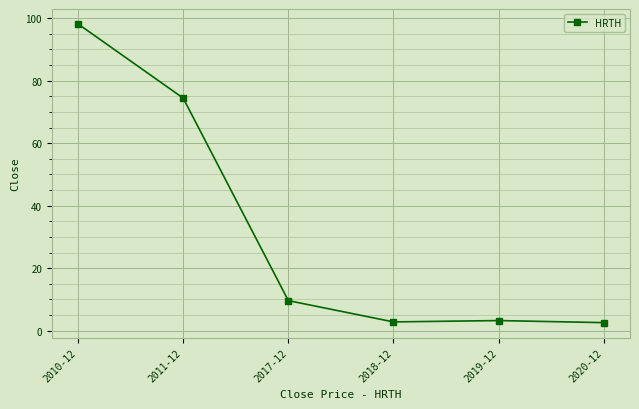

What is the approximate value at 2011-12?

74.4